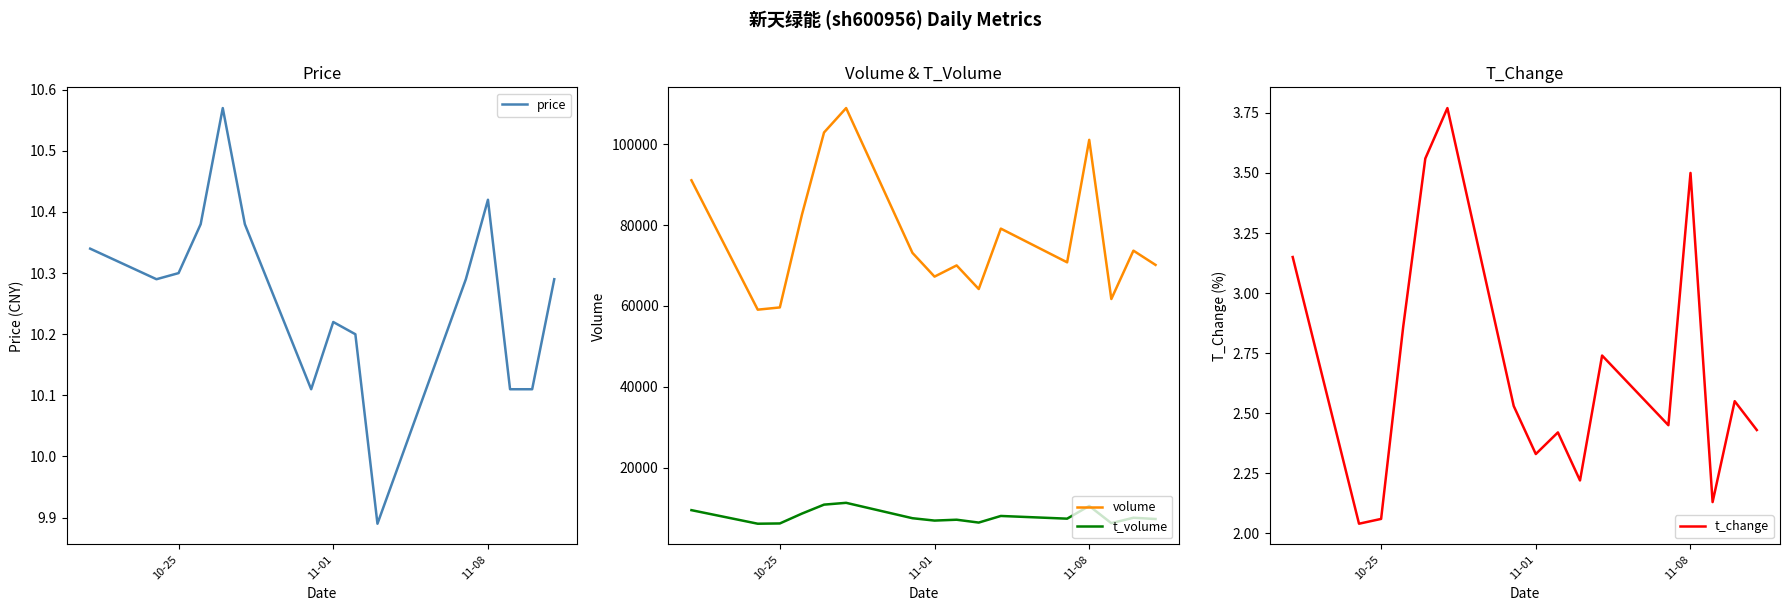

True or false: t_change and price cross at least once.

False